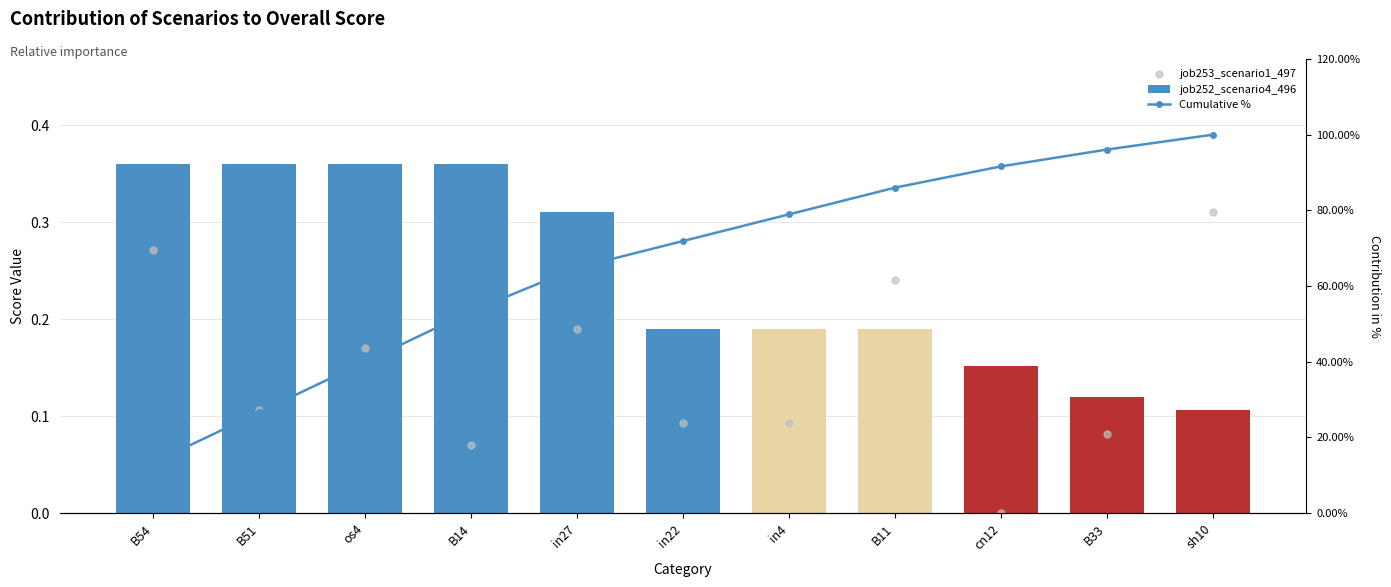

Which series has the largest total across all categories?

Cumulative %